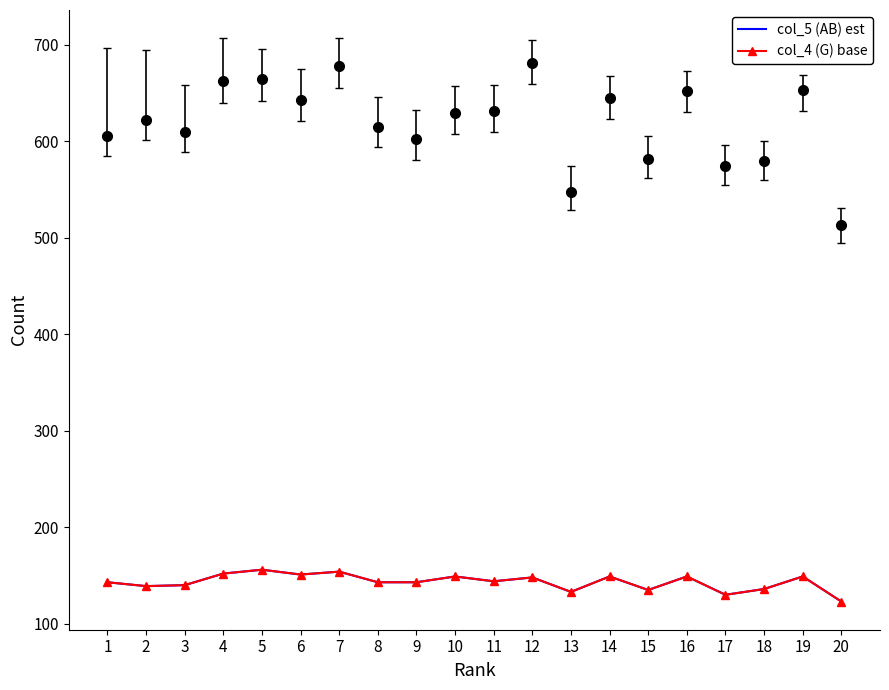

What is the sum of all col_4 (G) base values?

2866